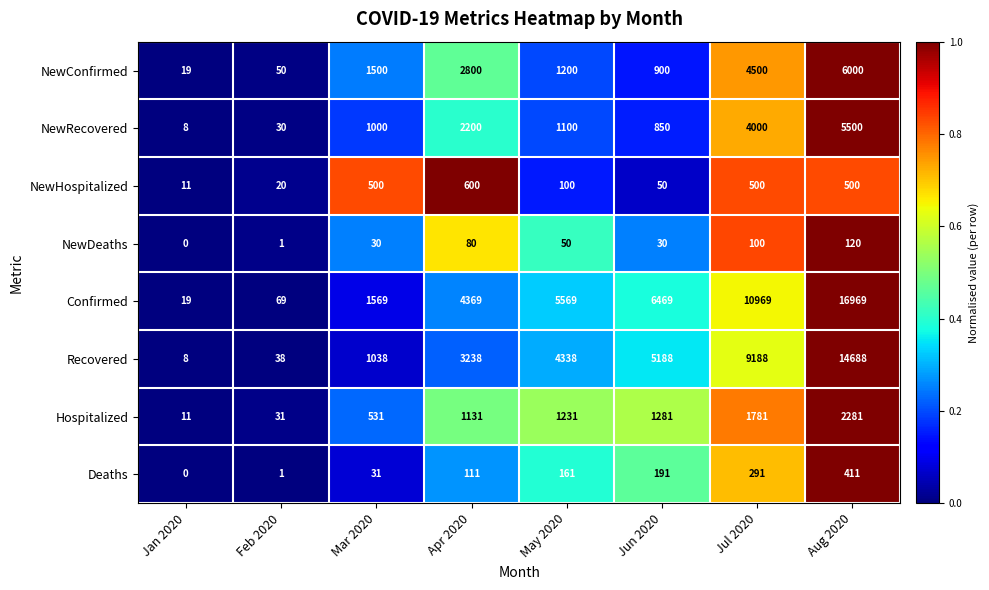

What is the total value across all series at Mar 2020?

6199